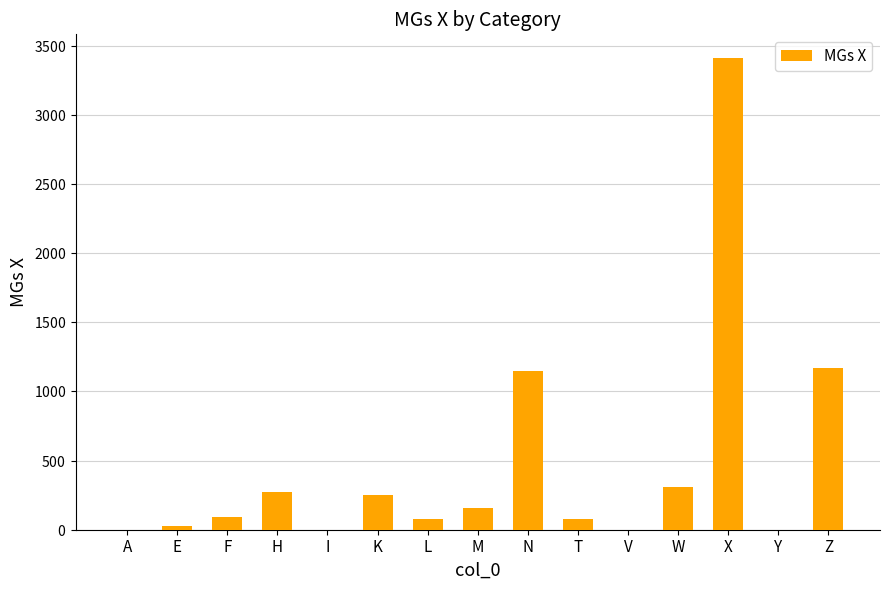

Where is the data nearest to the value 1705?

Z